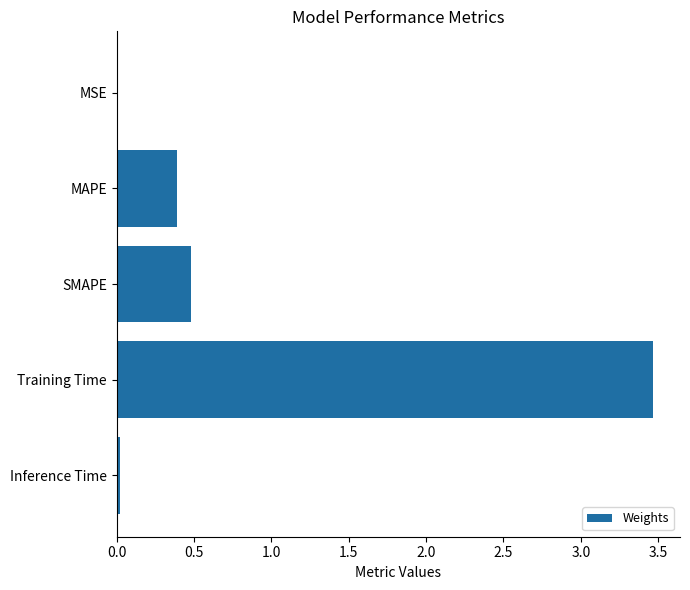

What is the sum of all values?

4.4